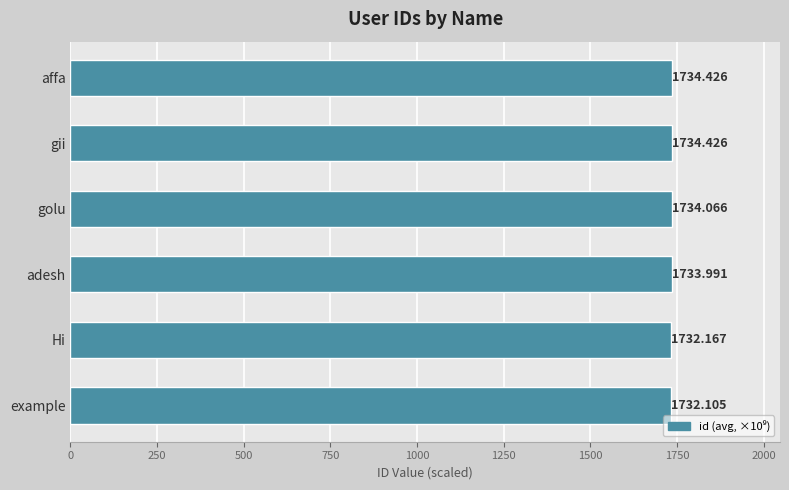

How many data points are less than 1734?

3